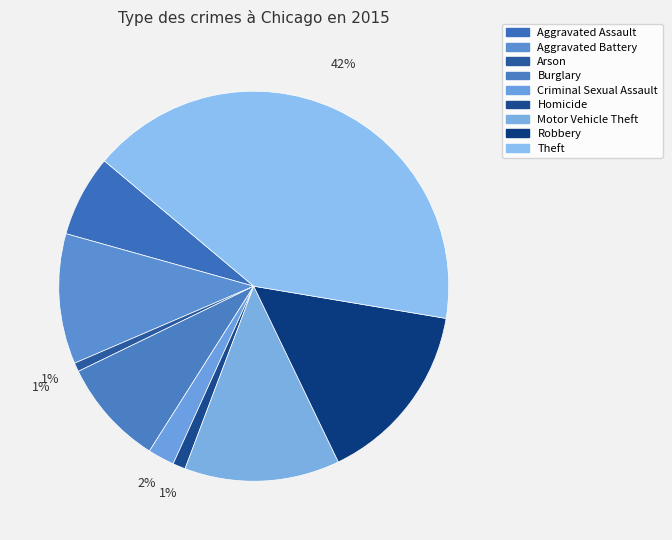

Is it true that Motor Vehicle Theft is 13% of the pie?

True